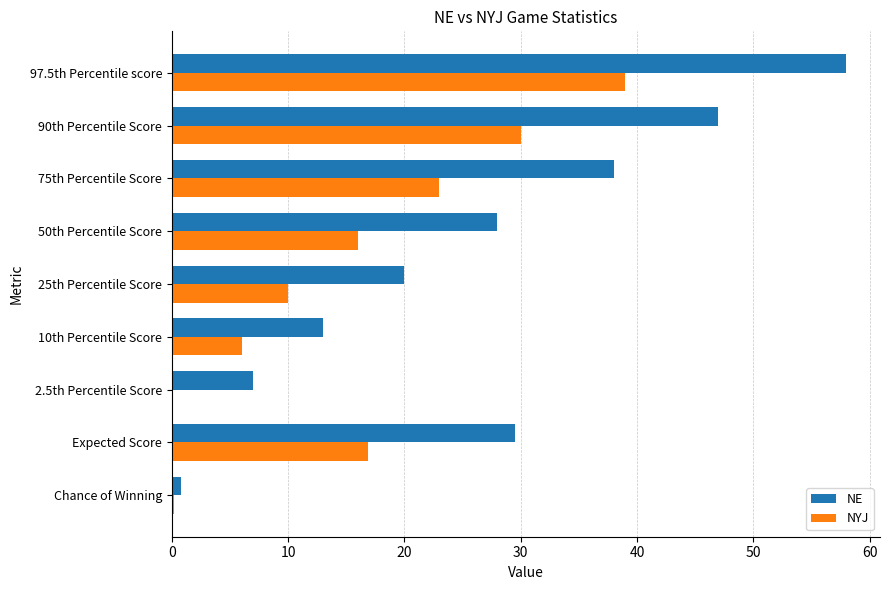

What is the greatest value displayed?

58.0